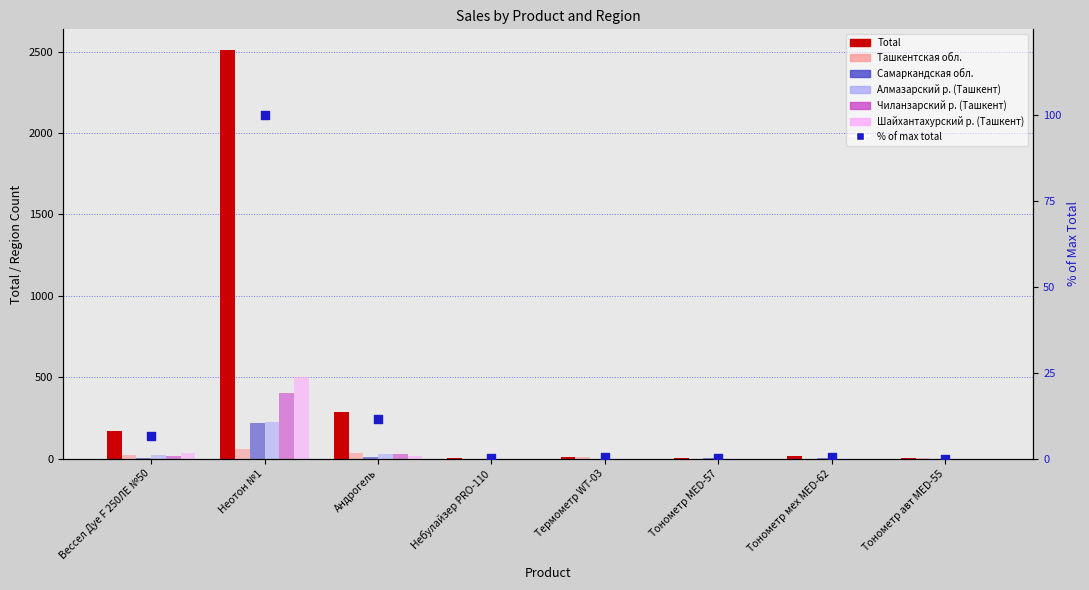

Which series has the largest Y range (max minus min)?

Total